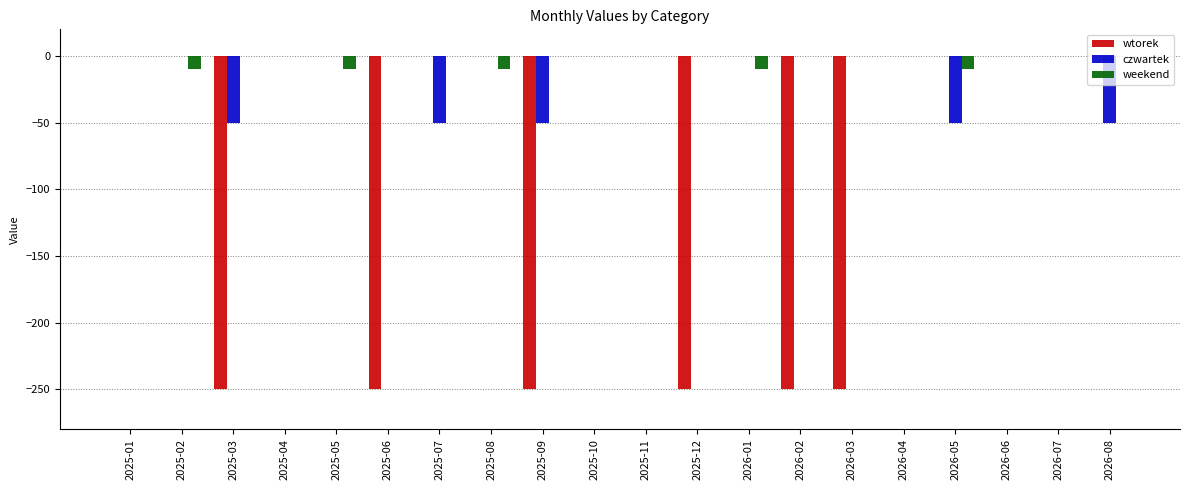

What is the sum of all wtorek values?

-1500